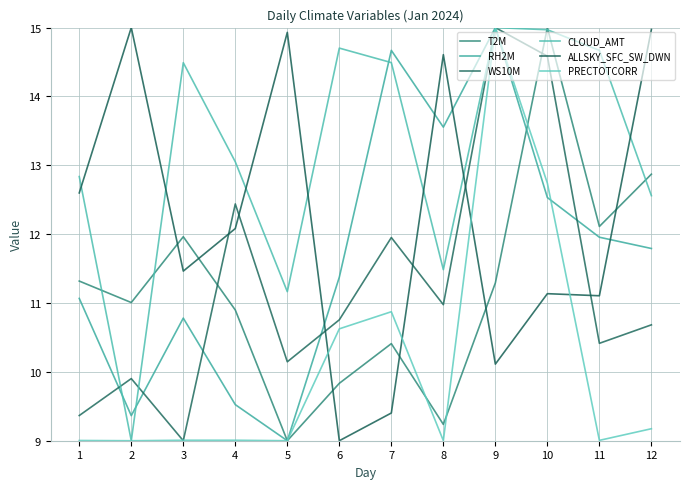

Reading left to right, what are all the values shown in this chart?

T2M: 11.3	11.0	12.0	10.9	9.0	9.8	10.4	9.2	11.3	15.0	12.1	12.9
RH2M: 11.1	9.4	10.8	9.5	9.0	11.4	14.7	13.6	15.0	12.5	12.0	11.8
WS10M: 9.4	9.9	9.0	12.4	10.1	10.8	12.0	11.0	15.0	14.6	10.4	10.7
CLOUD_AMT: 12.8	9.0	14.5	13.1	11.2	14.7	14.5	11.5	15.0	15.0	14.7	12.6
ALLSKY_SFC_SW_DWN: 12.6	15.0	11.5	12.1	14.9	9.0	9.4	14.6	10.1	11.1	11.1	15.0
PRECTOTCORR: 9.0	9.0	9.0	9.0	9.0	10.6	10.9	9.0	15.0	12.7	9.0	9.2